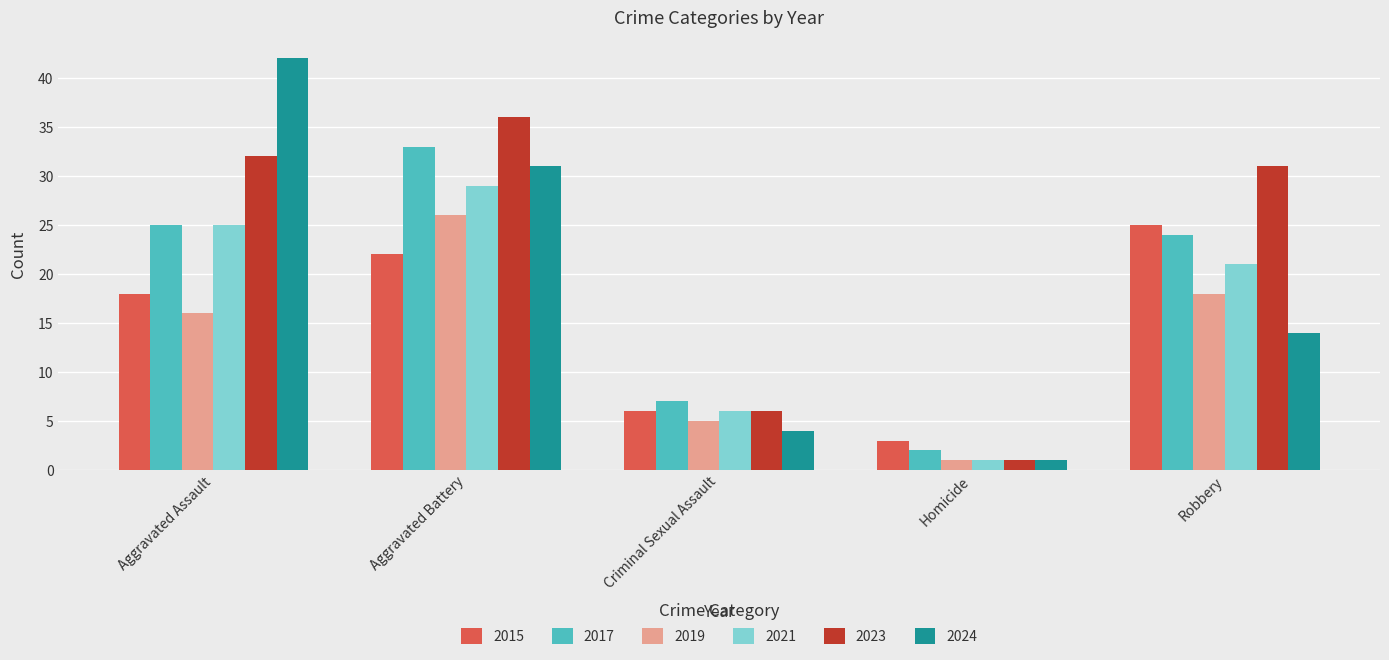

How many groups of bars are there?

5